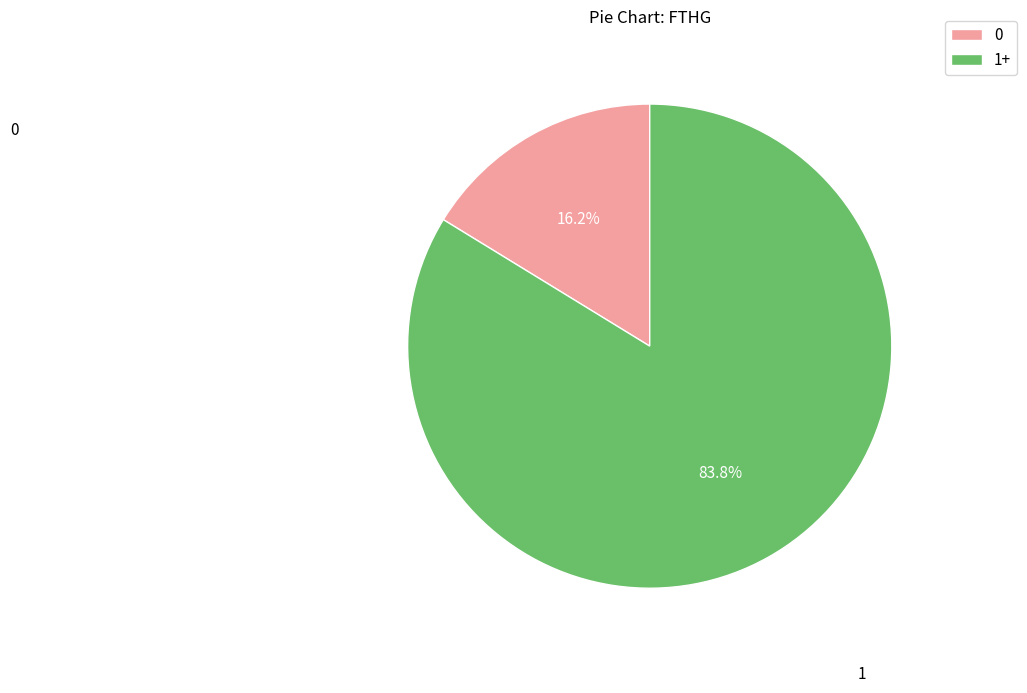

Is there a majority slice in this chart?

Yes